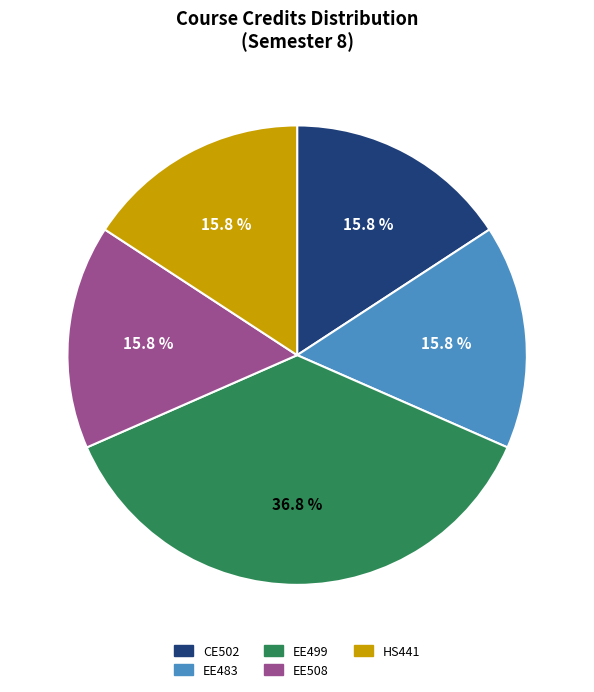

Is EE508 the majority of the pie?

No